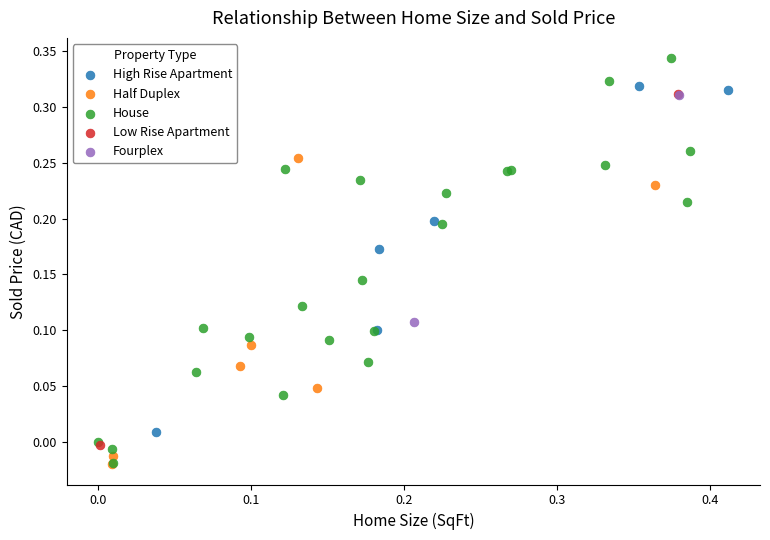

What are all the series names shown in the legend?

High Rise Apartment, Half Duplex, House, Low Rise Apartment, Fourplex